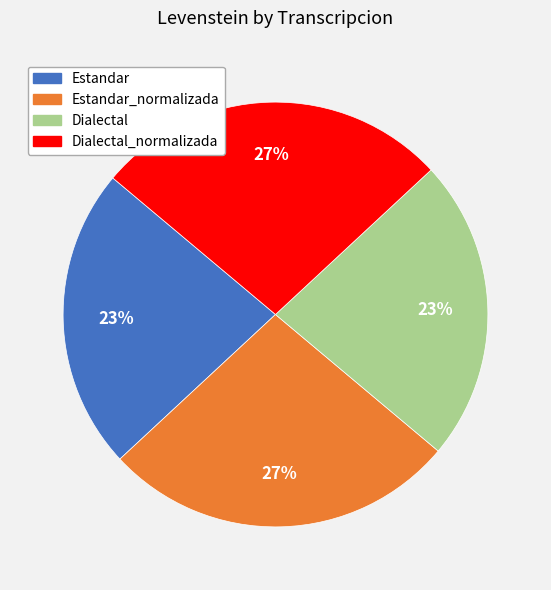

How many slices are in this pie chart?

4